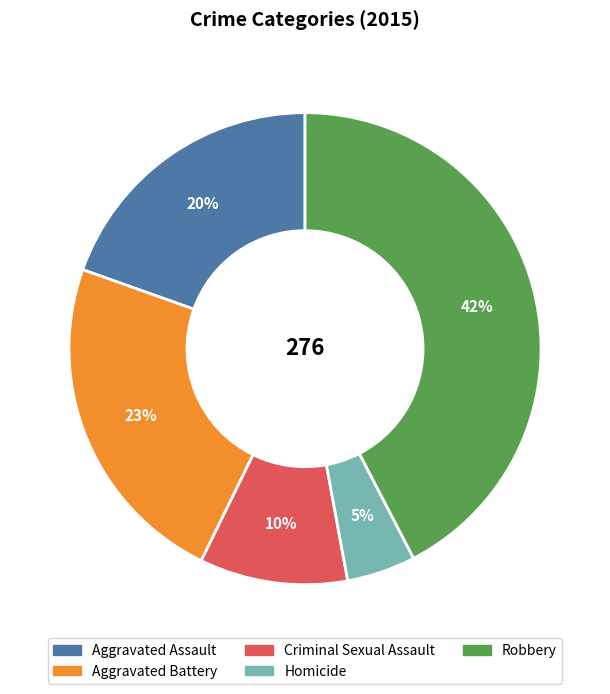

What is the largest slice in the pie chart?

Robbery